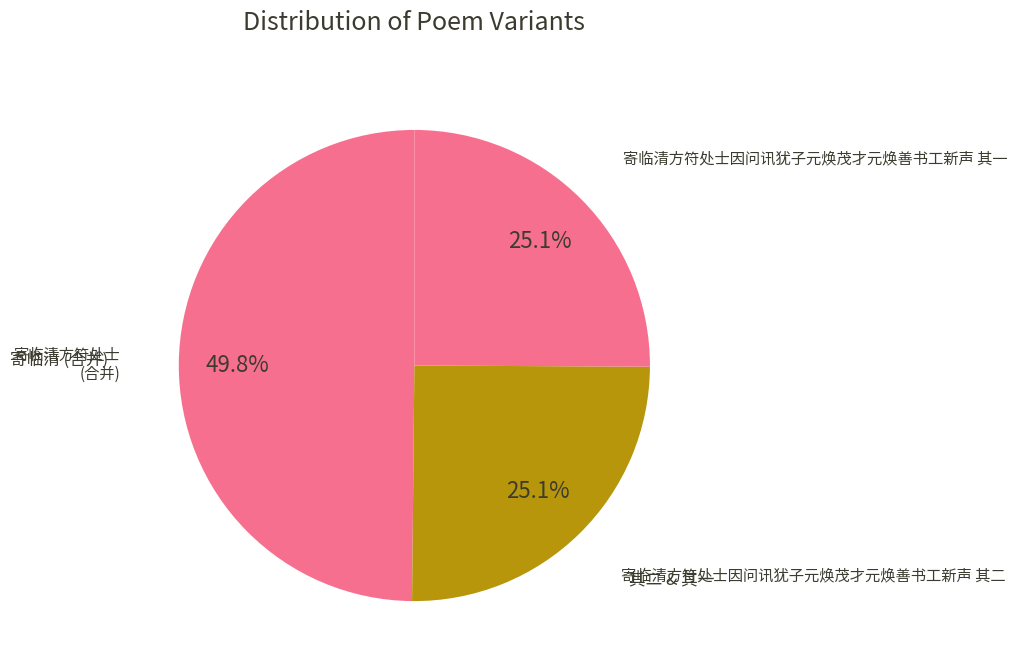

How many slices are in this pie chart?

3